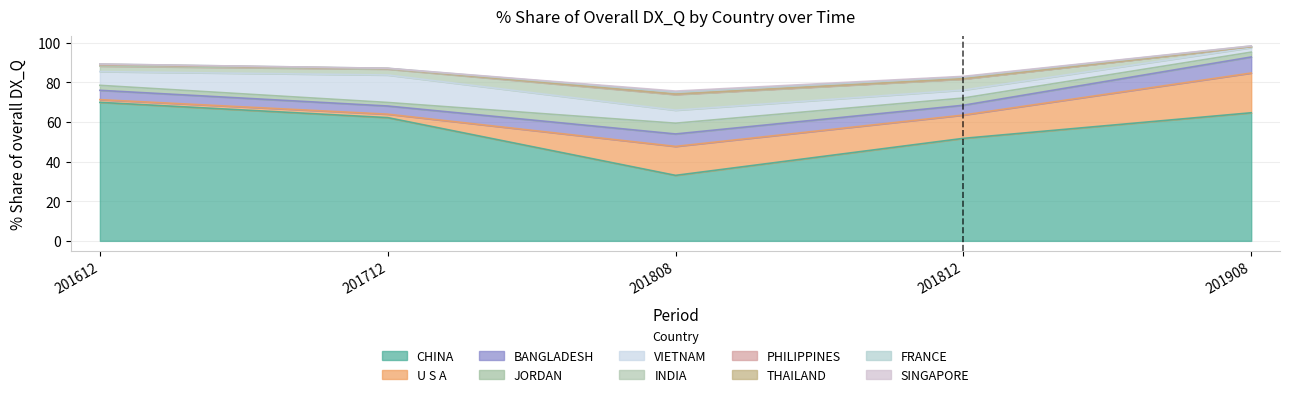

What is the maximum value for CHINA?

69.9